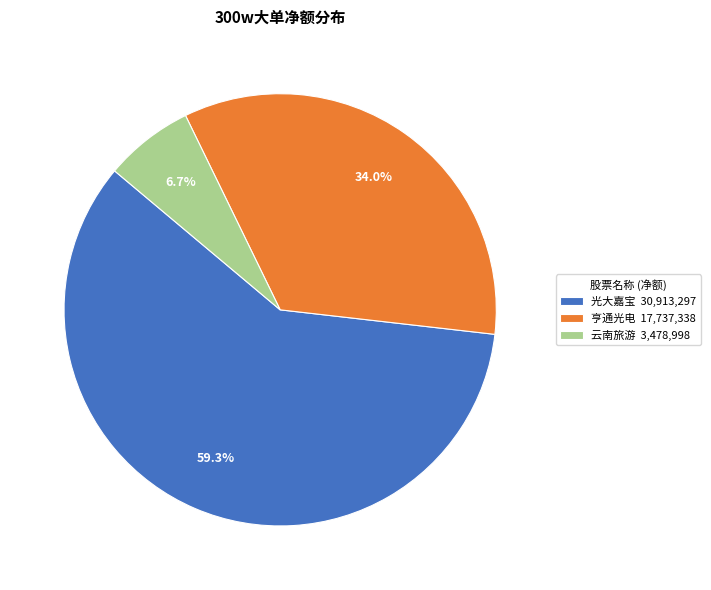

Which has a higher value, 亨通光电 17,737,338 or 云南旅游 3,478,998?

亨通光电 17,737,338